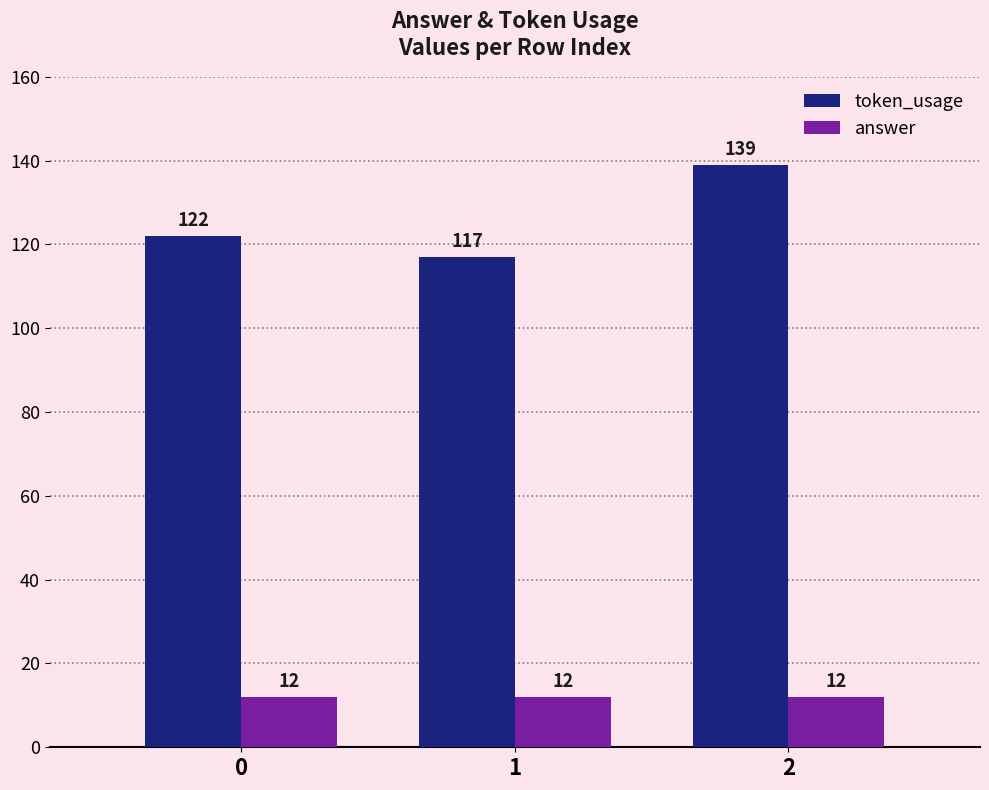

Does the chart contain any negative values?

No